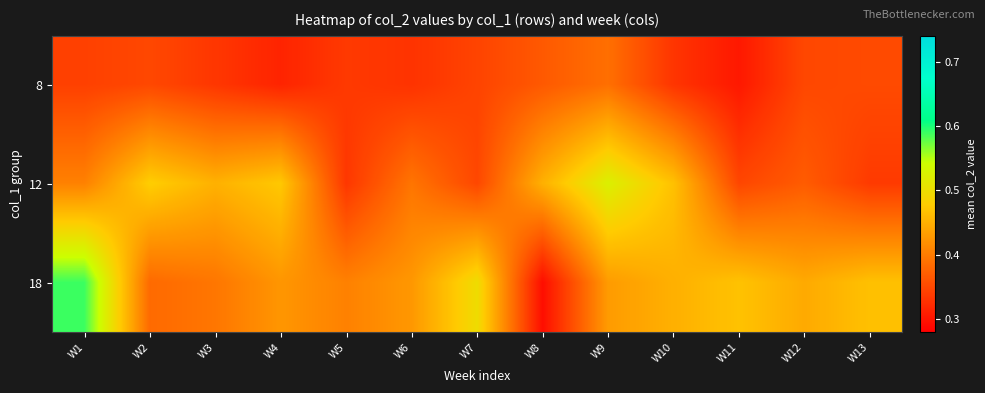

At how many categories does at least one series exceed 0?

13